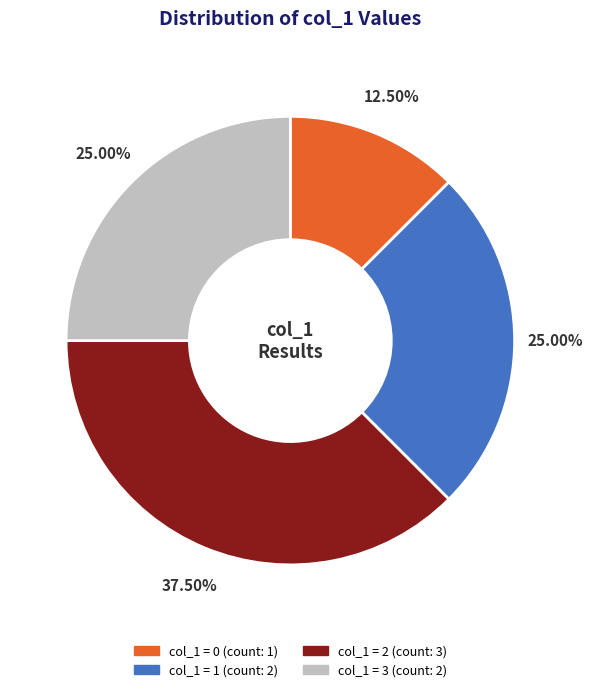

Is there any slice that represents more than half of the pie?

No